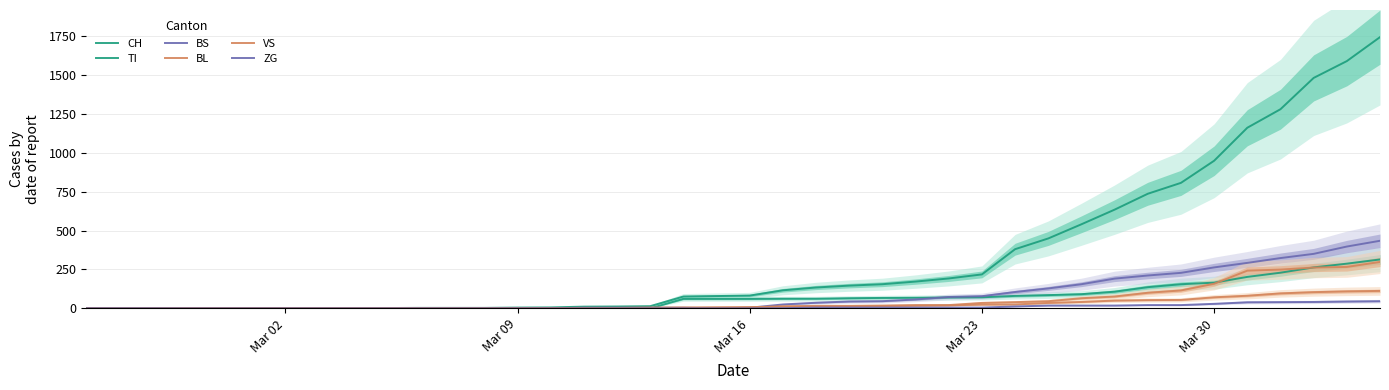

True or false: ZG has a value of -21 at 7.

False